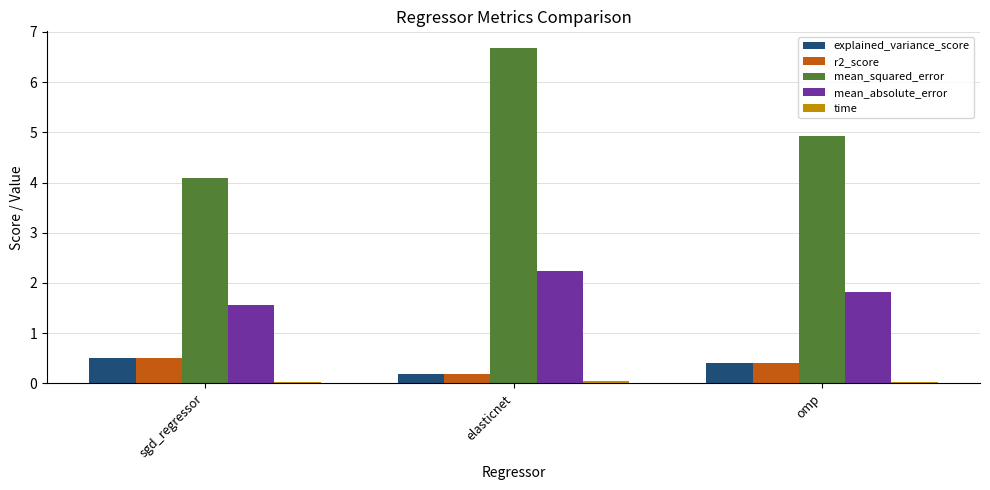

Is the value of mean_absolute_error at sgd_regressor greater than the value of mean_squared_error at sgd_regressor?

No